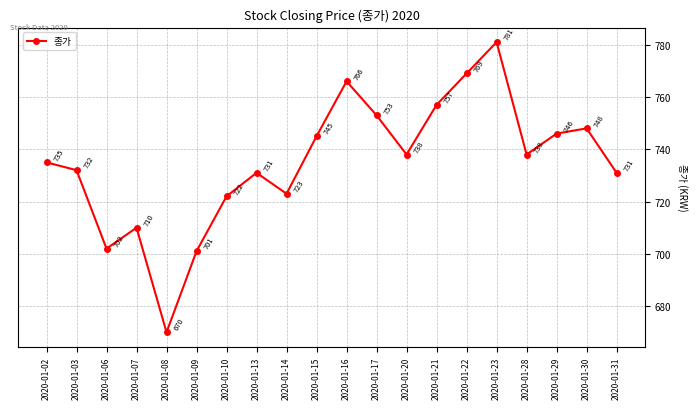

What is the change in value from 2020-01-06 to 2020-01-07?

+8